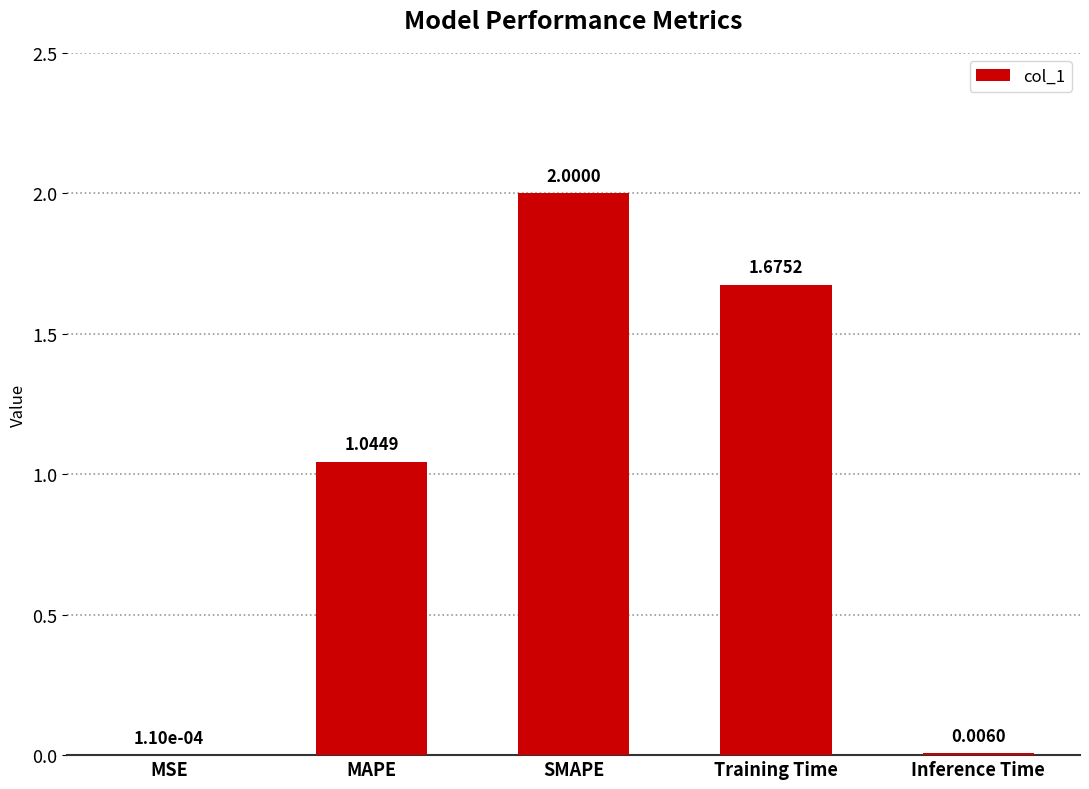

What is the change in value from MAPE to SMAPE?

+1.0